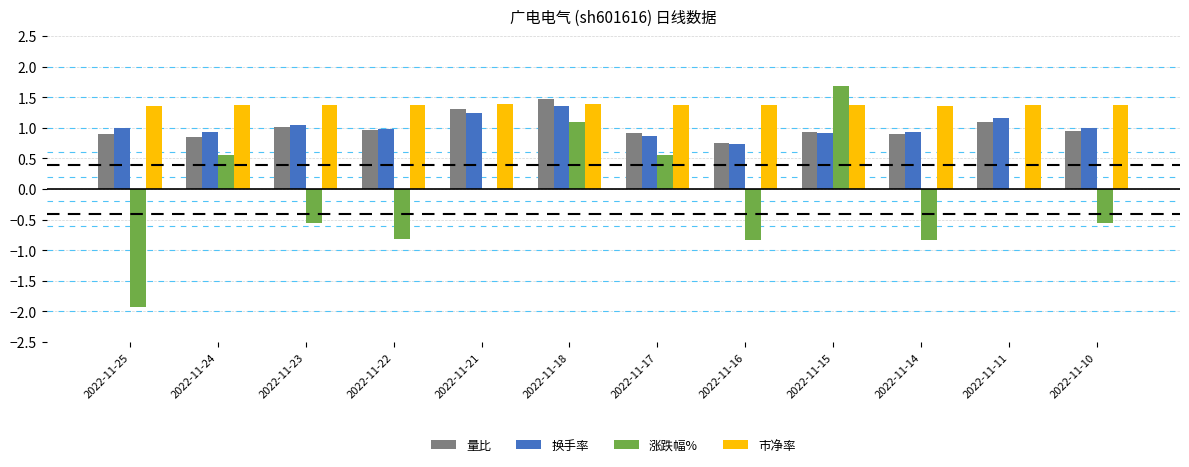

What is the total value across all series at 2022-11-21?

3.9